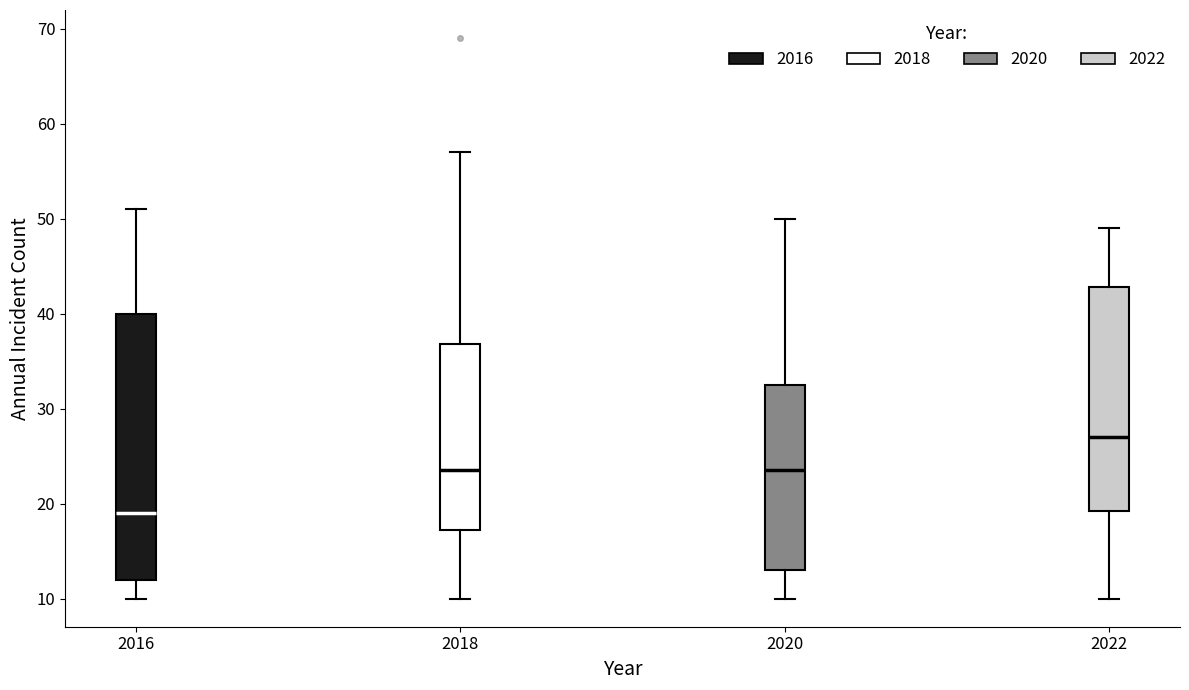

Reading left to right, transcribe this box plot: for each box, give where its median line is, the range the box spans, and where its two whiskers end, as read against the y-axis. The values are not printed on the chart, so give them approximately, as read against the axis.

2016: median 19, box 12 to 40, whiskers 10 to 51
2018: median 24, box 17 to 37, whiskers 10 to 57
2020: median 24, box 13 to 33, whiskers 10 to 50
2022: median 27, box 19 to 43, whiskers 10 to 49